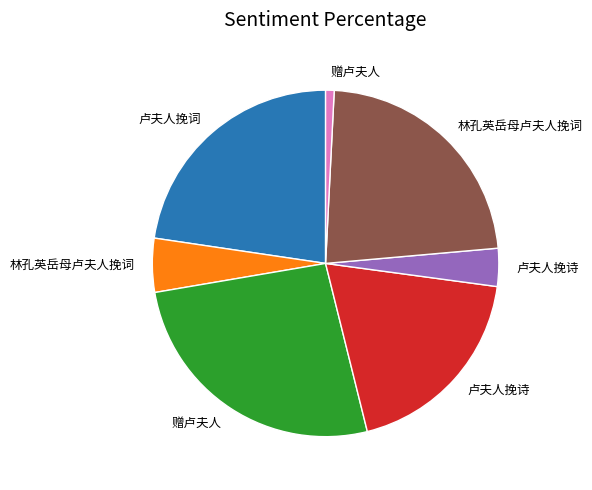

Does any single category account for the majority?

No